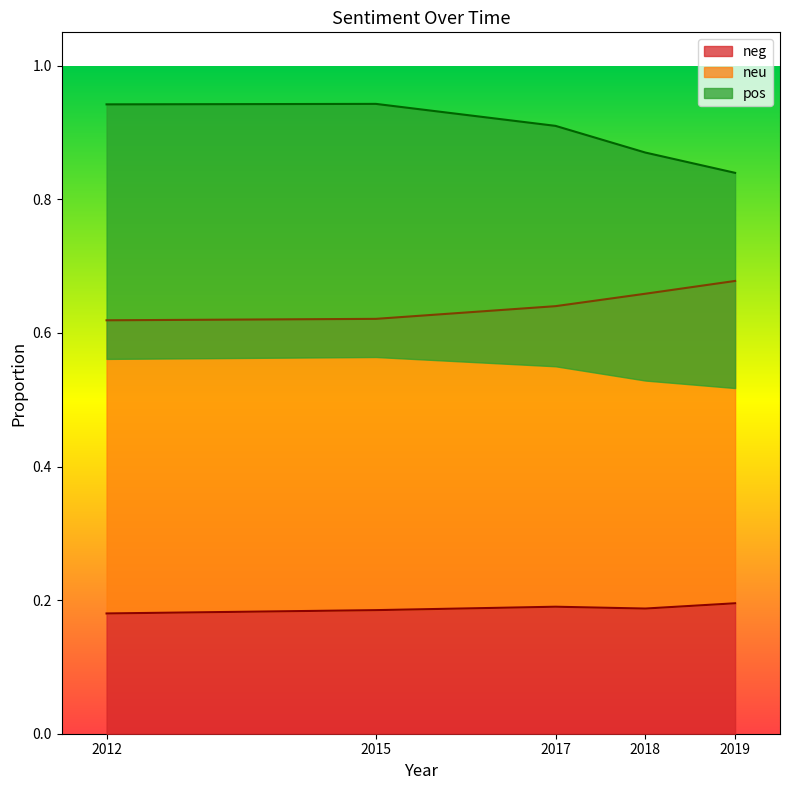

At which category is the sum across all series the highest?

2015